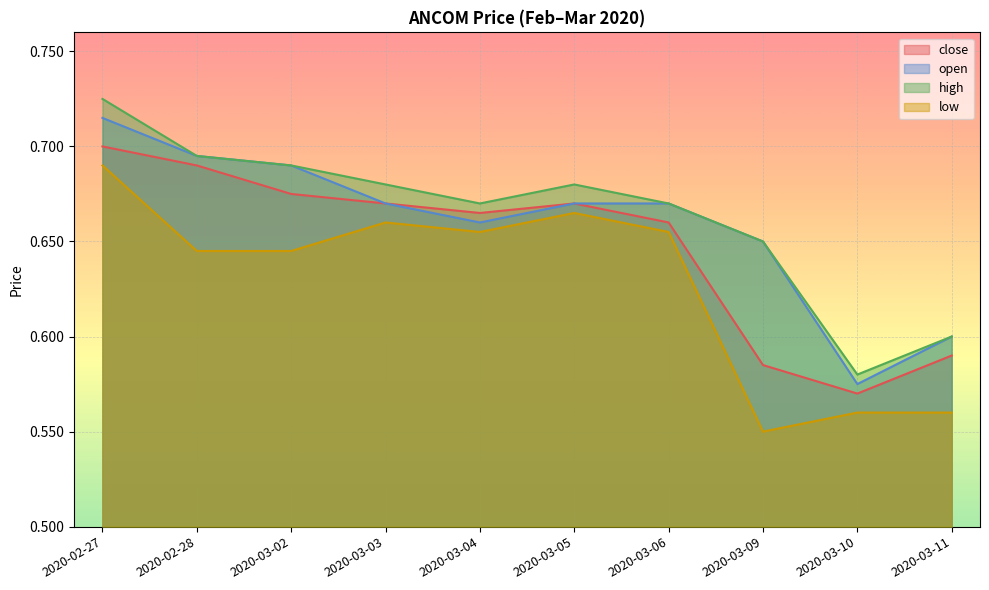

What is the minimum value shown in the chart?

0.6